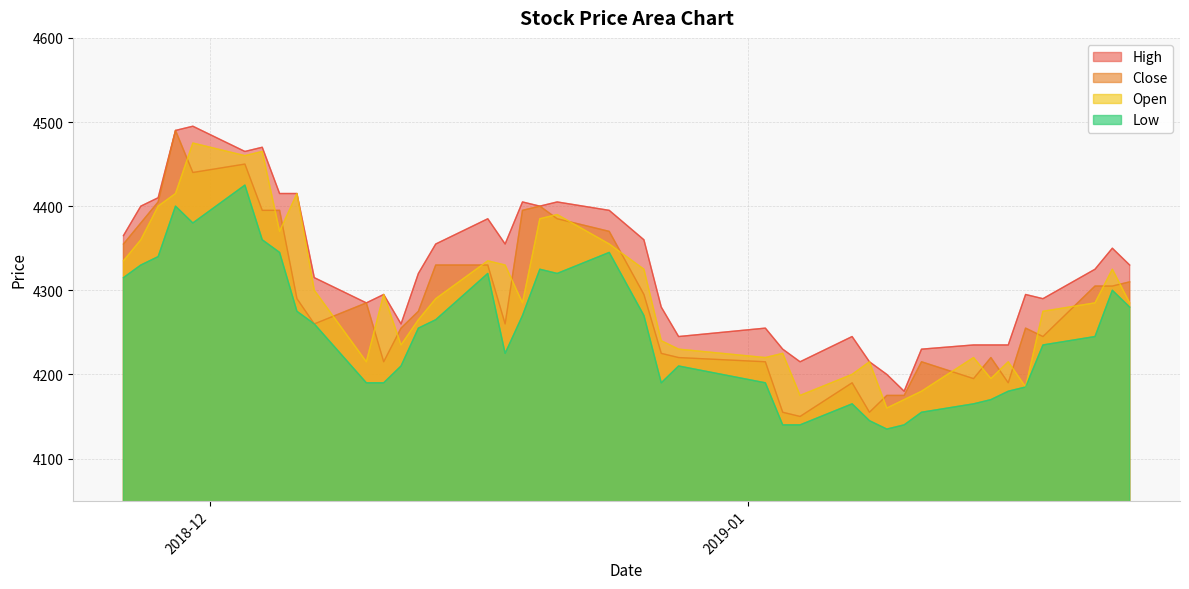

What is the maximum value for Low?

4425